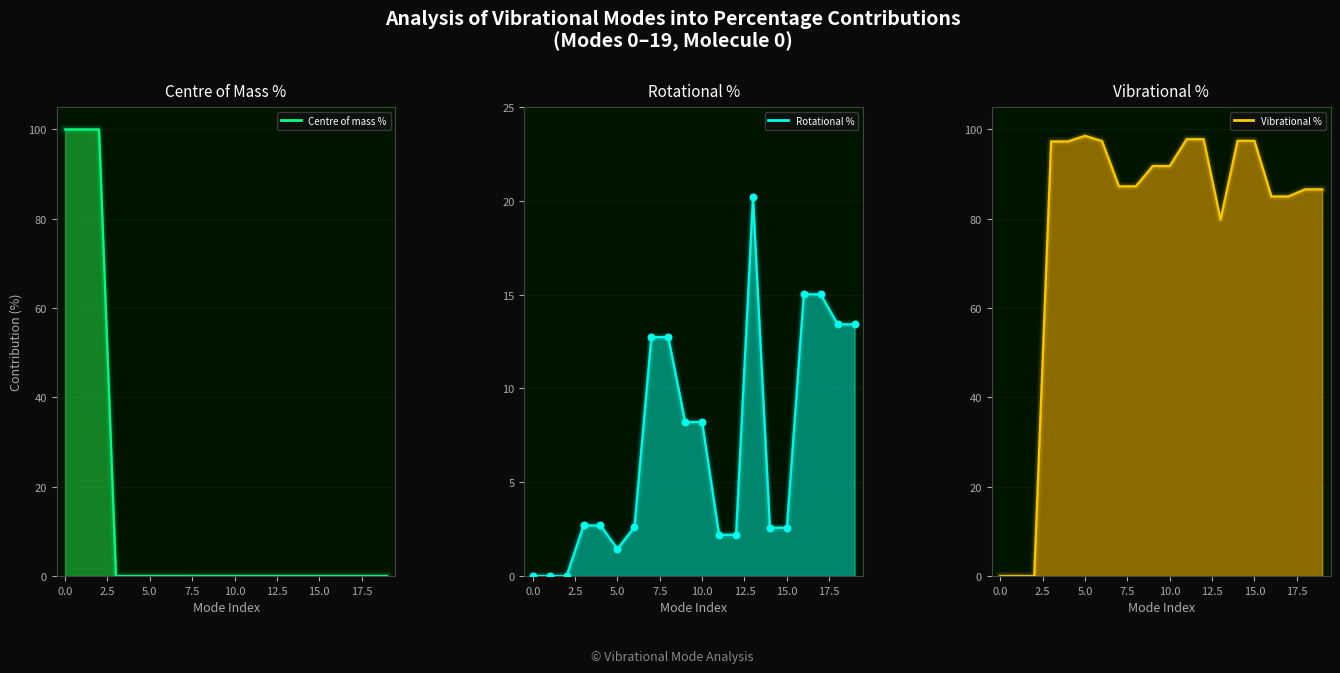

Which series reaches the maximum Y coordinate?

Centre of mass %